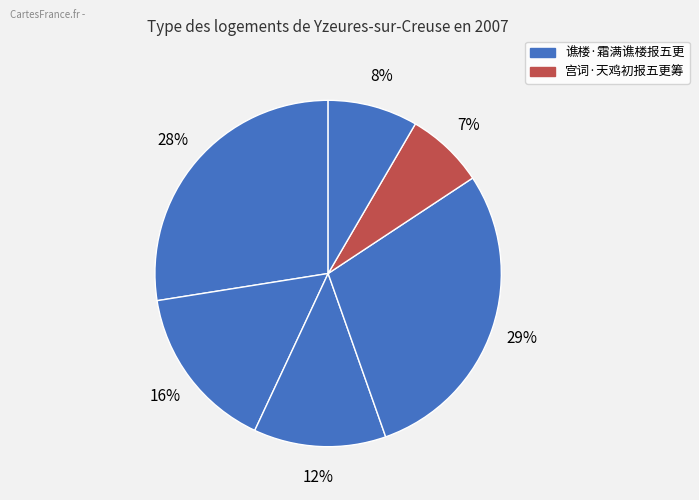

How many segments does this pie chart have?

6